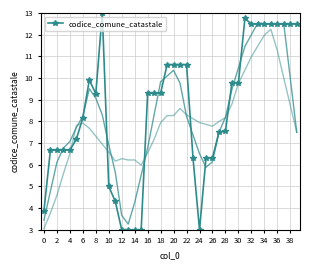

True or false: codice_comune_catastale has more than 0 points higher than both neighbors.

True